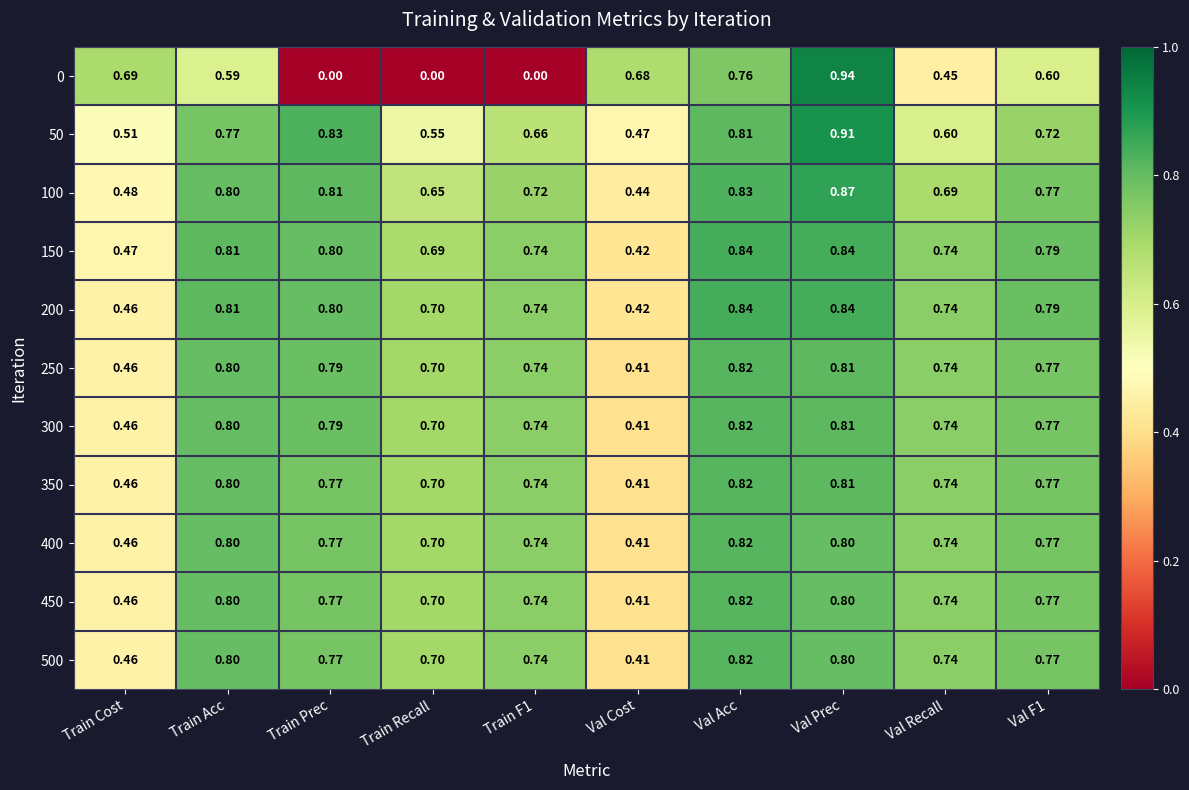

At which category is the sum across all series the highest?

Val Prec